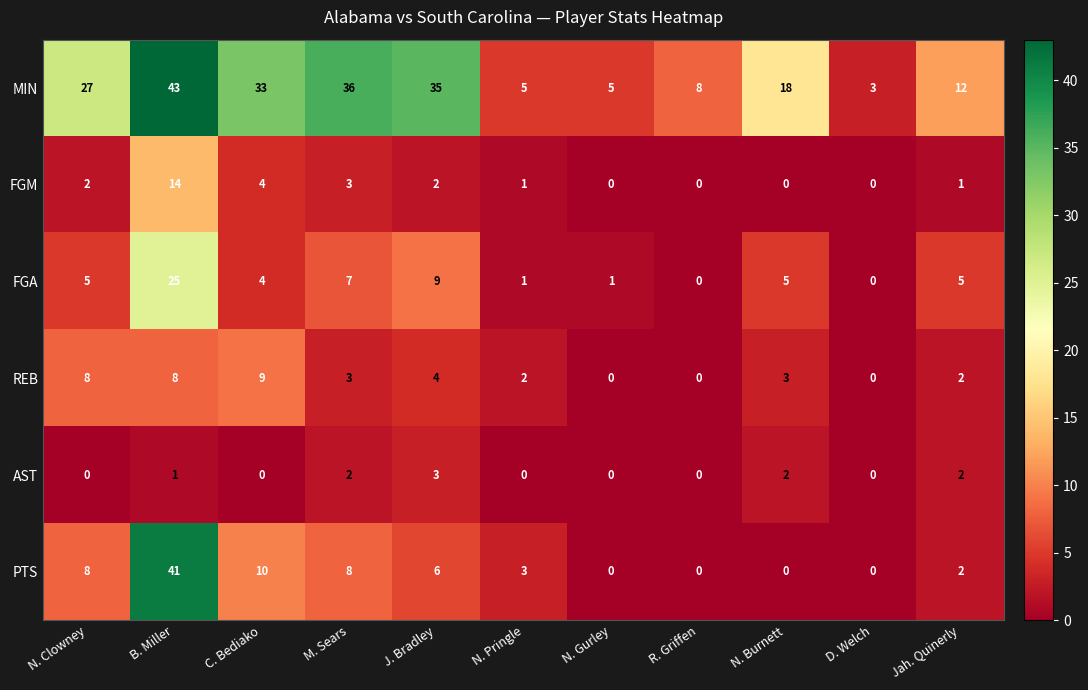

Which series has the largest total across all categories?

MIN